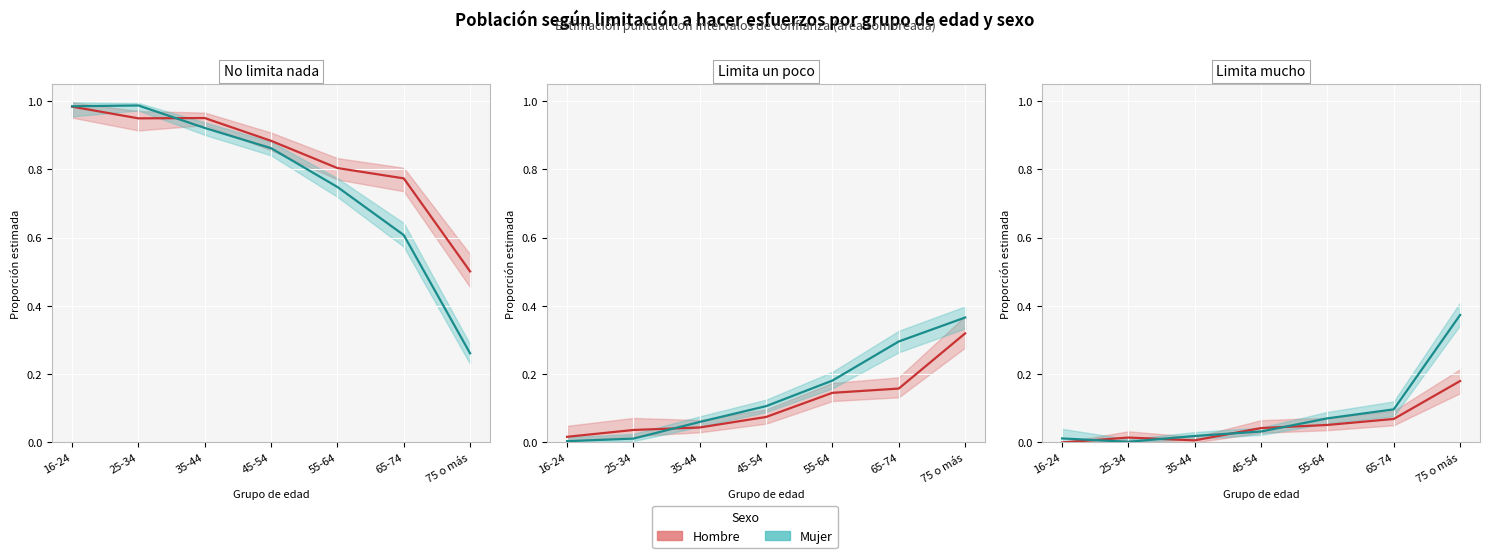

What is the sum of all Mujer values?

0.6